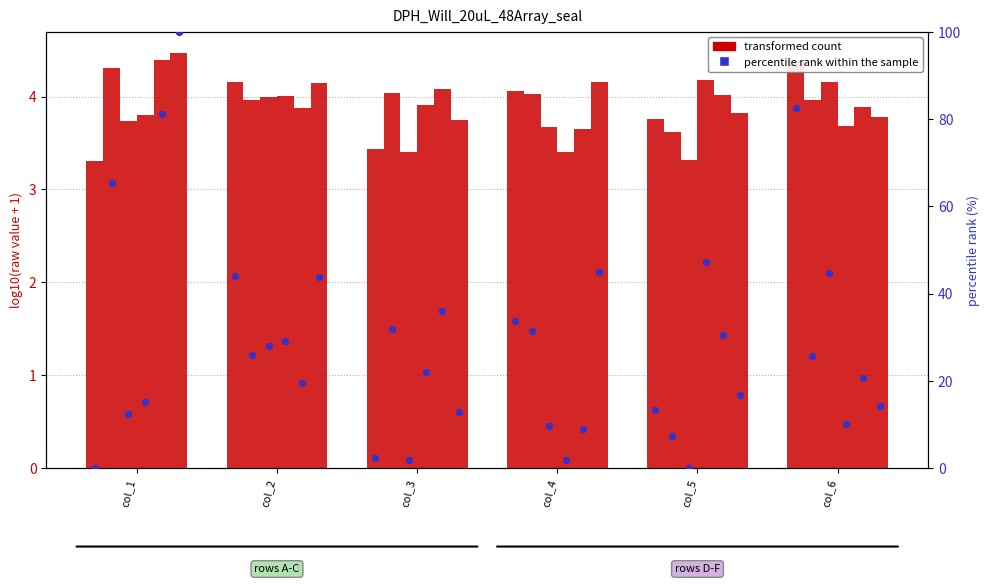

At which category is the sum across all series the highest?

col_6